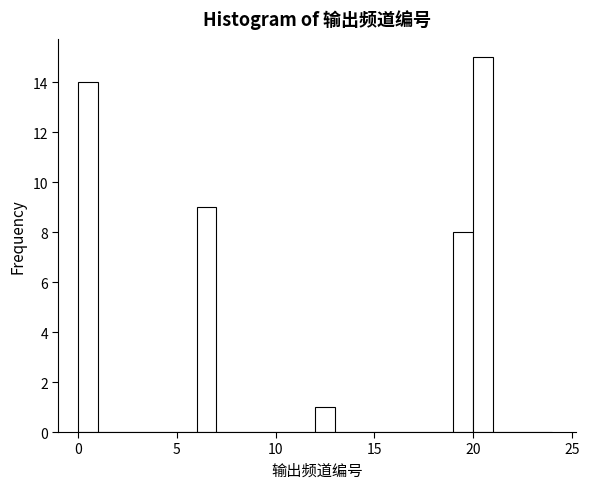

Read against the x-axis, roughly where is the centre of the tallest bar?

20.5